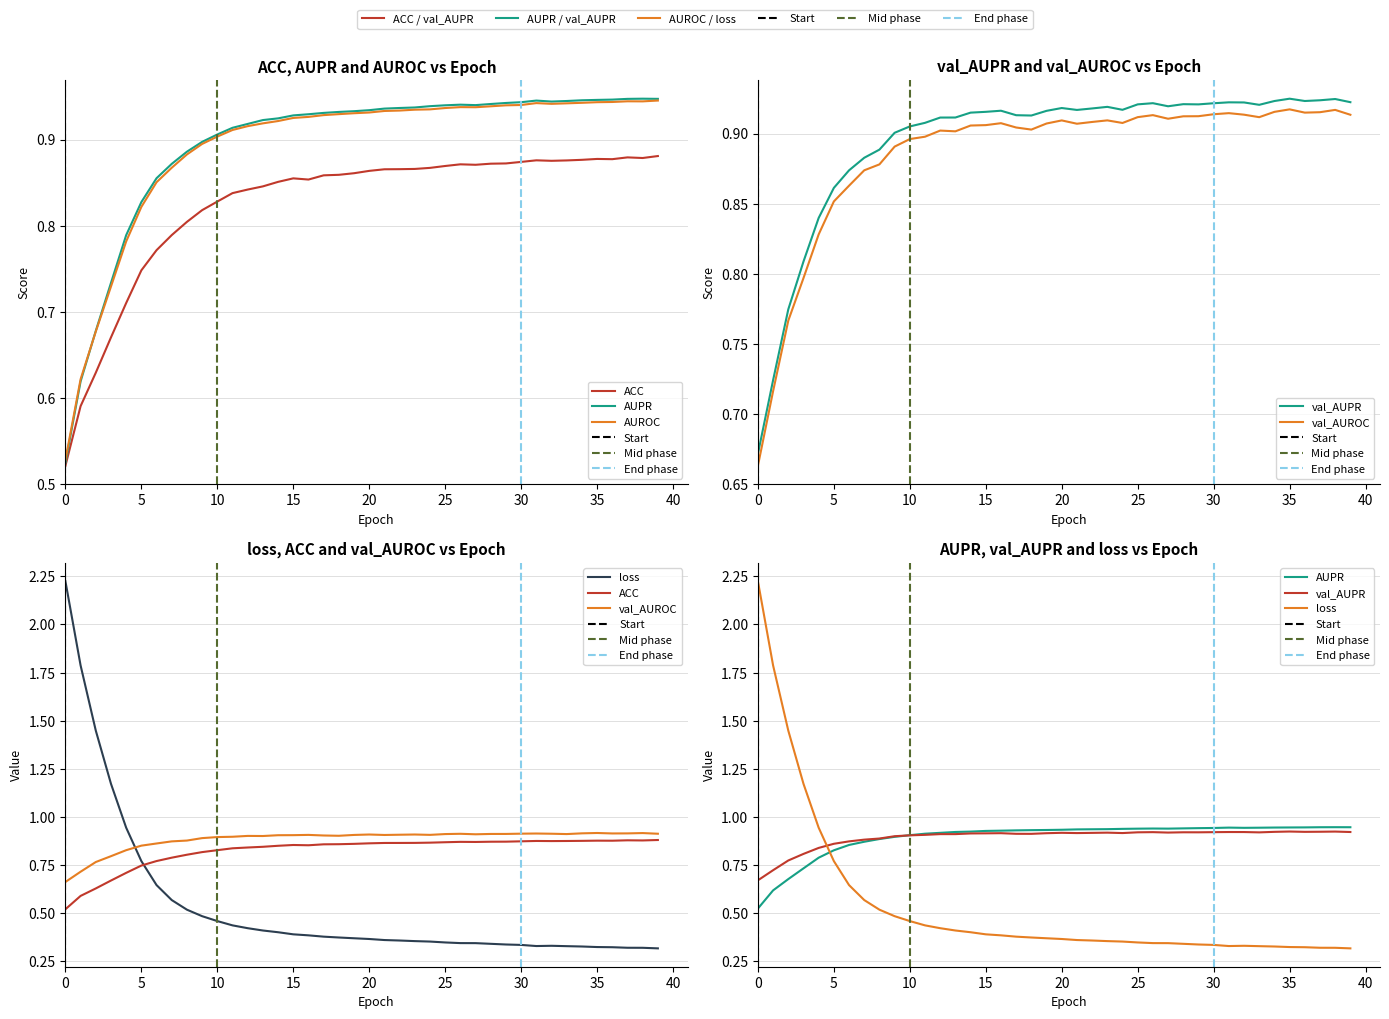

What is the sum of all val_AUPR values?

35.8